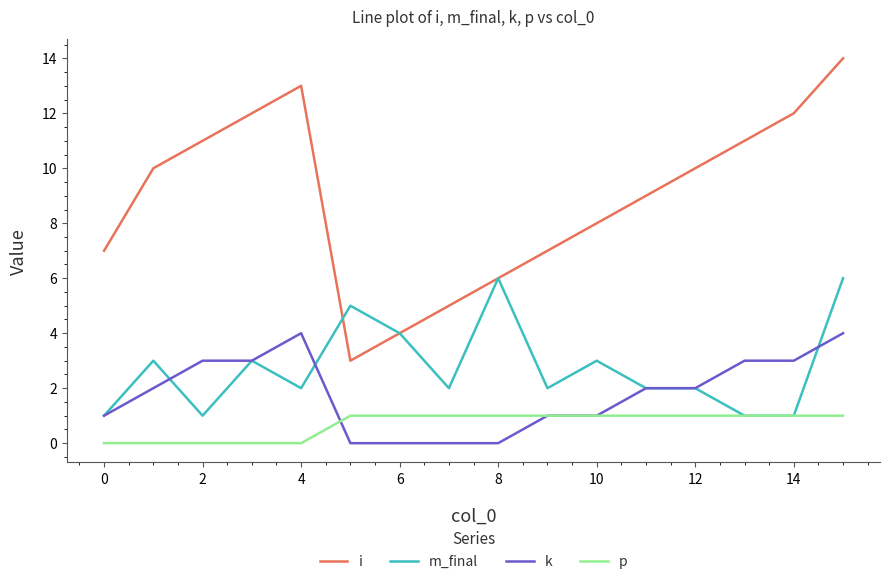

True or false: i and k cross at least once.

False